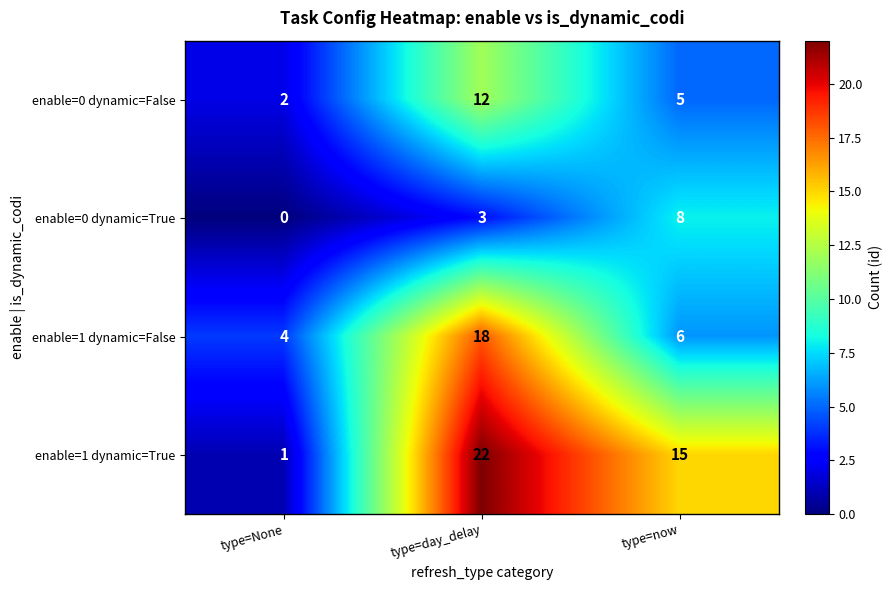

Which series changed the most between type=day_delay and type=now?

enable=1 dynamic=False